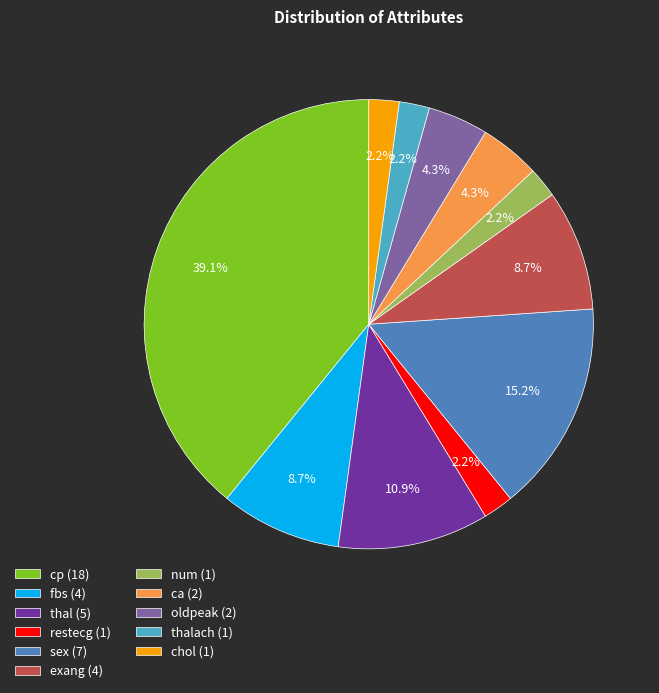

To the nearest percent, what is the average slice percentage?

9%